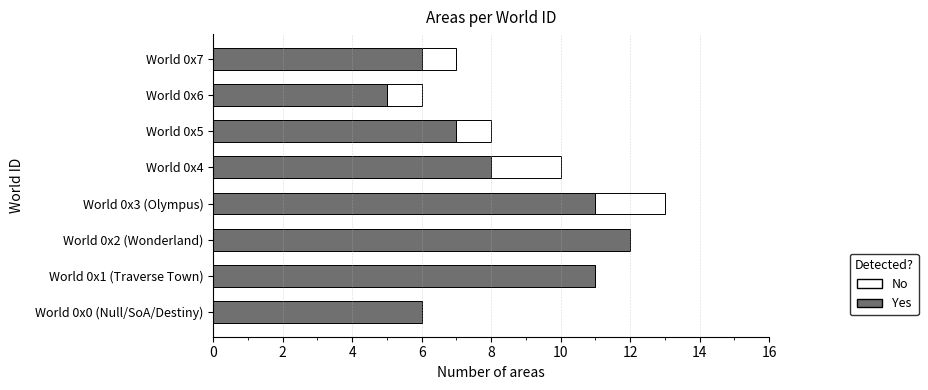

The value of Yes at World 0x7 is 1. True or false?

False